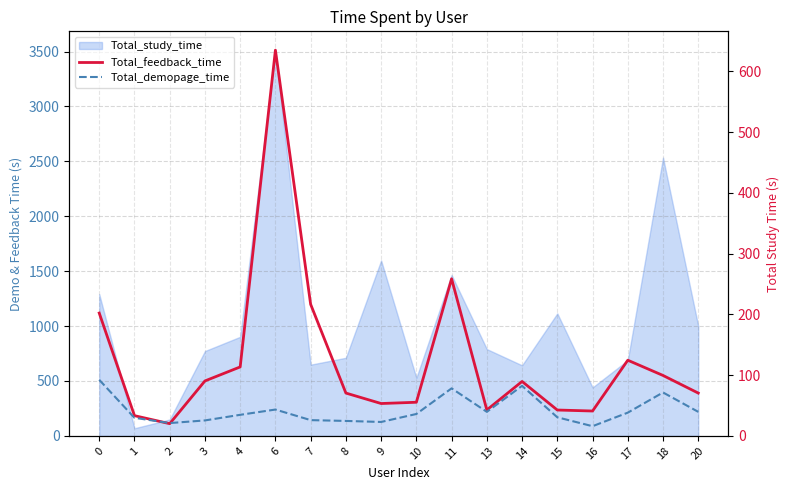

What is the smallest value displayed?

16.0